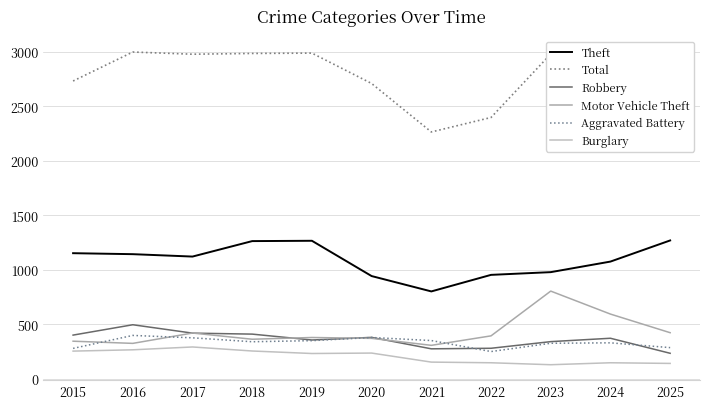

Where is the first local maximum for Robbery?

2016